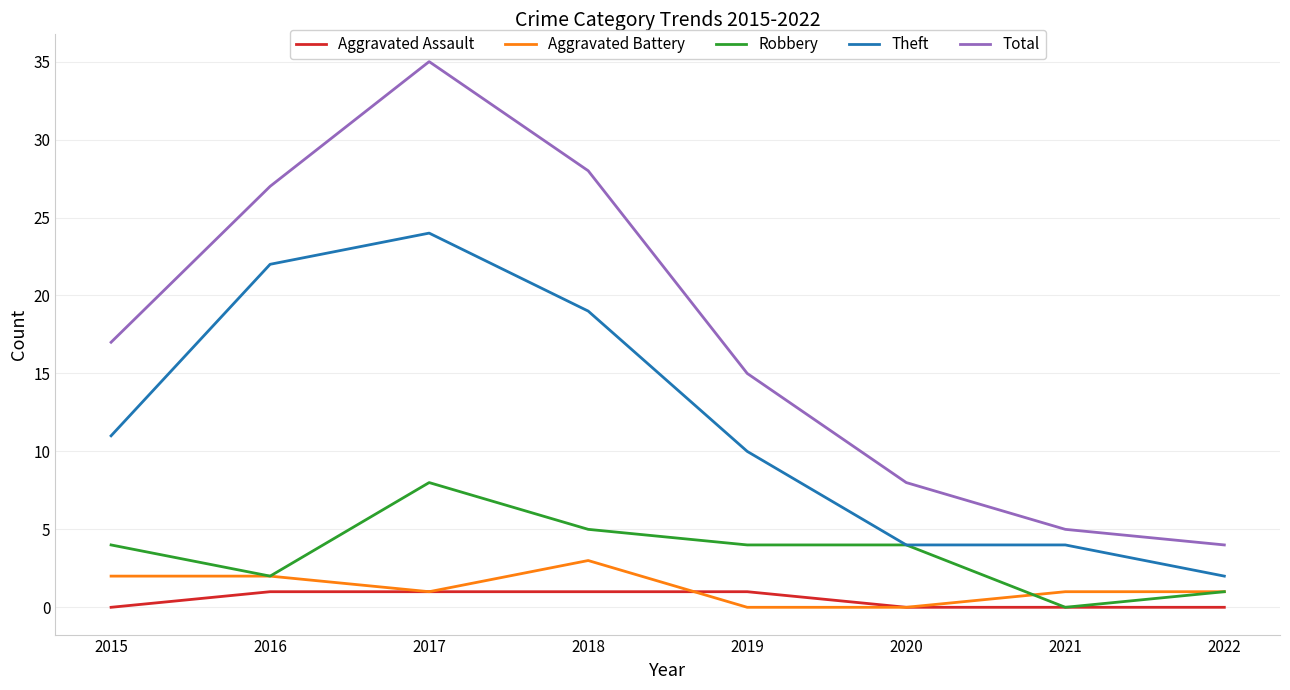

At which category is the sum across all series the highest?

2017